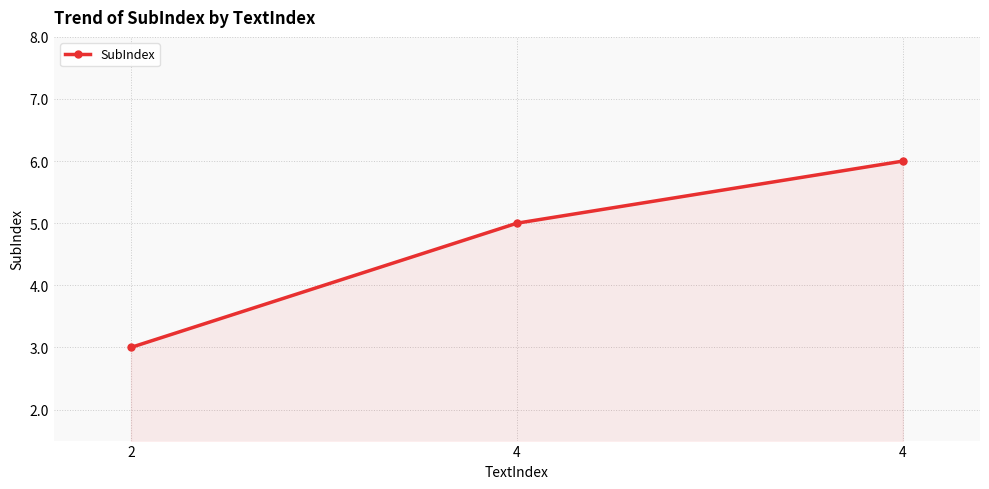

Which category has the lowest value across all series?

2